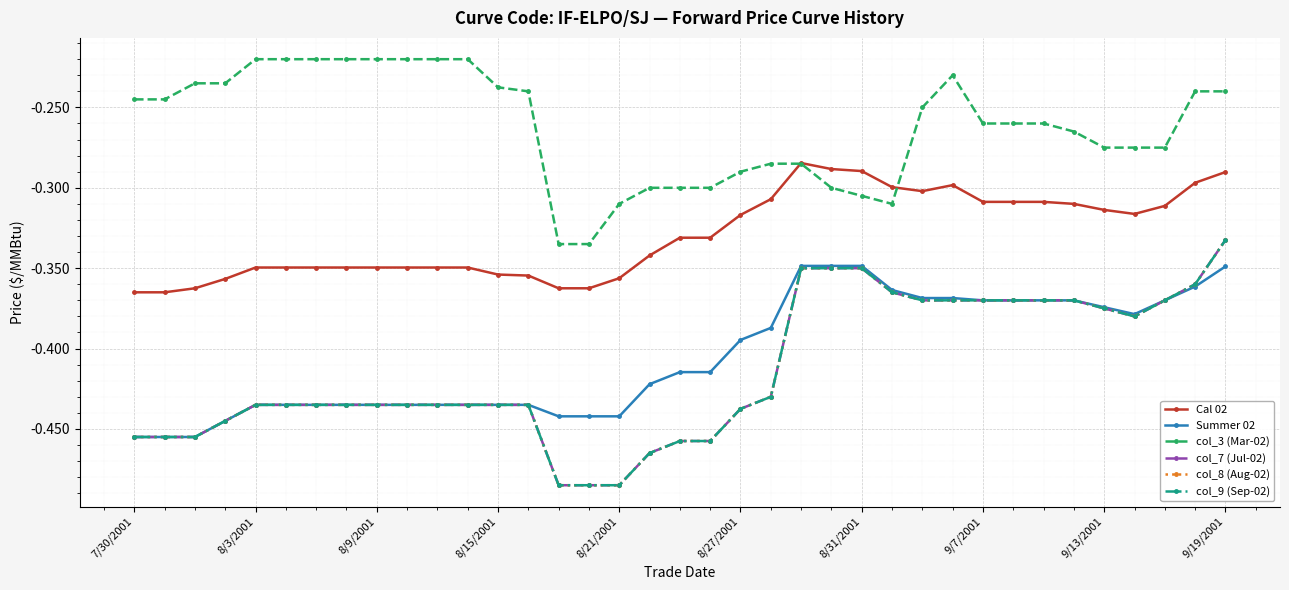

At which label does col_9 (Sep-02) reach its minimum?

14